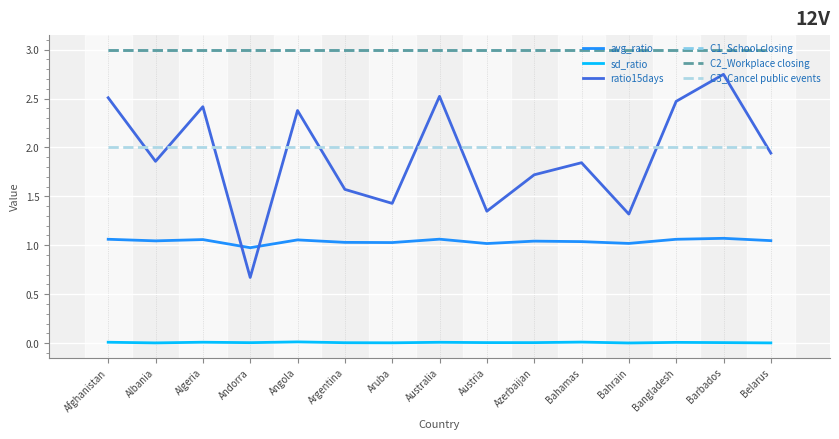

What is the minimum value for C3_Cancel public events?

2.0